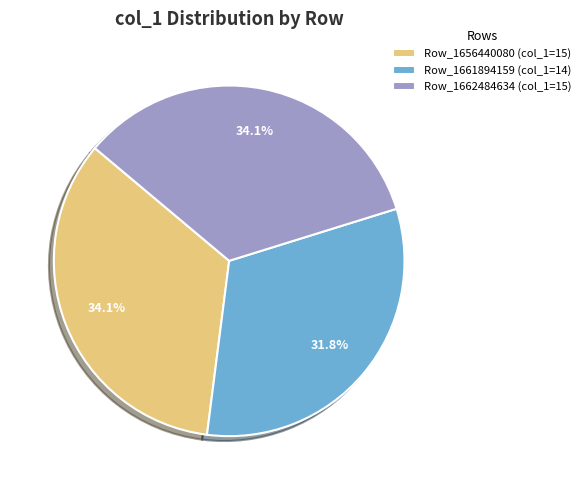

Which has a higher value, Row_1656440080 (col_1=15) or Row_1661894159 (col_1=14)?

Row_1656440080 (col_1=15)